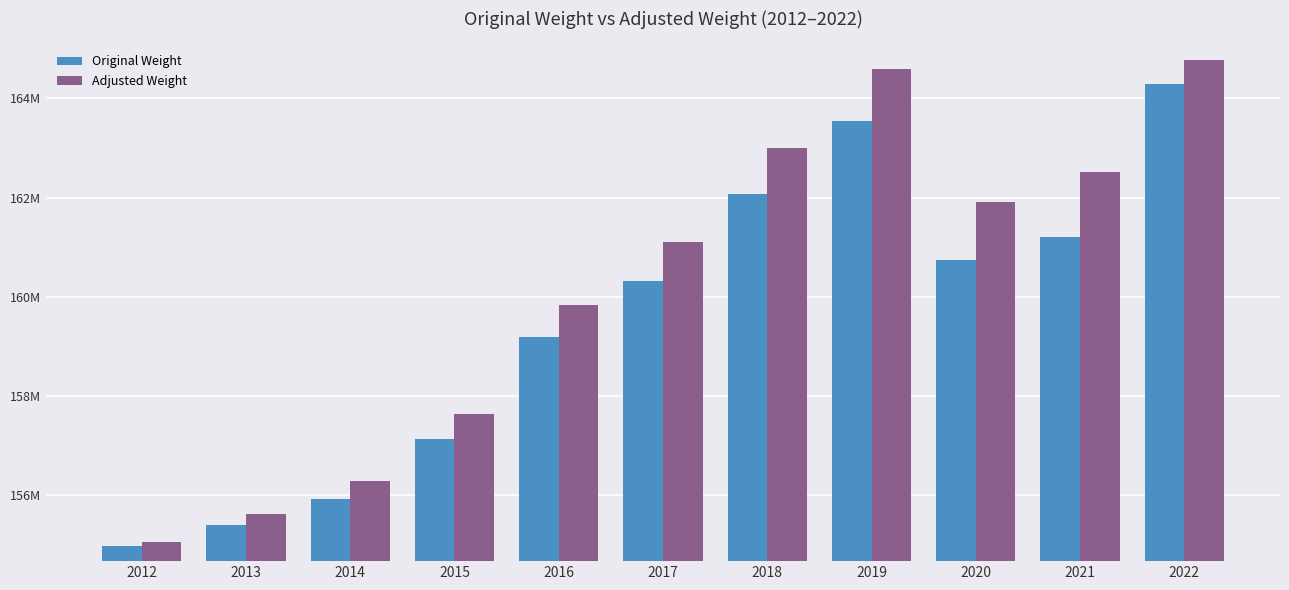

What is the greatest value displayed?

164764435.3